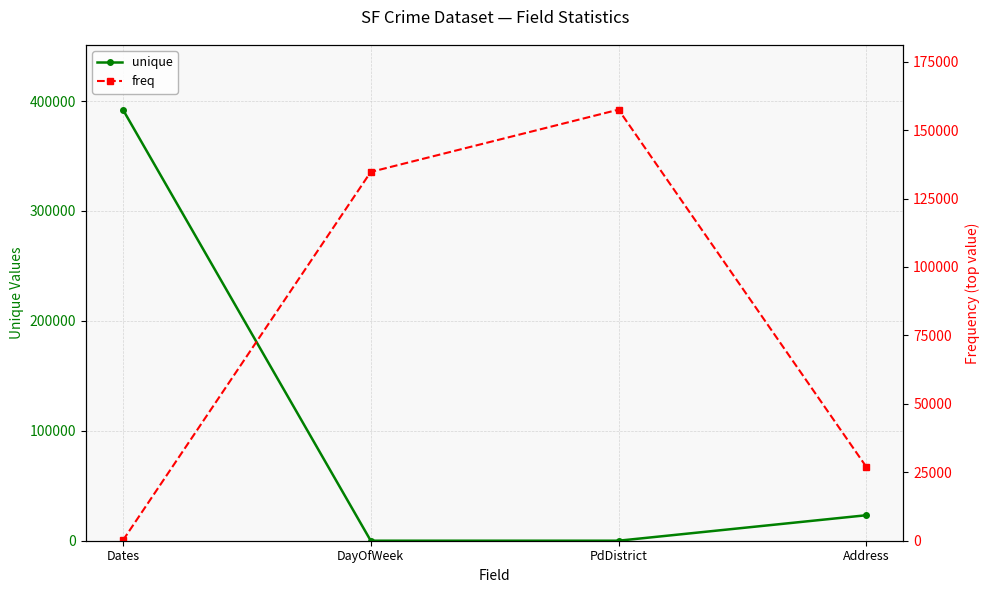

How many data points in unique are less than 23184?

2